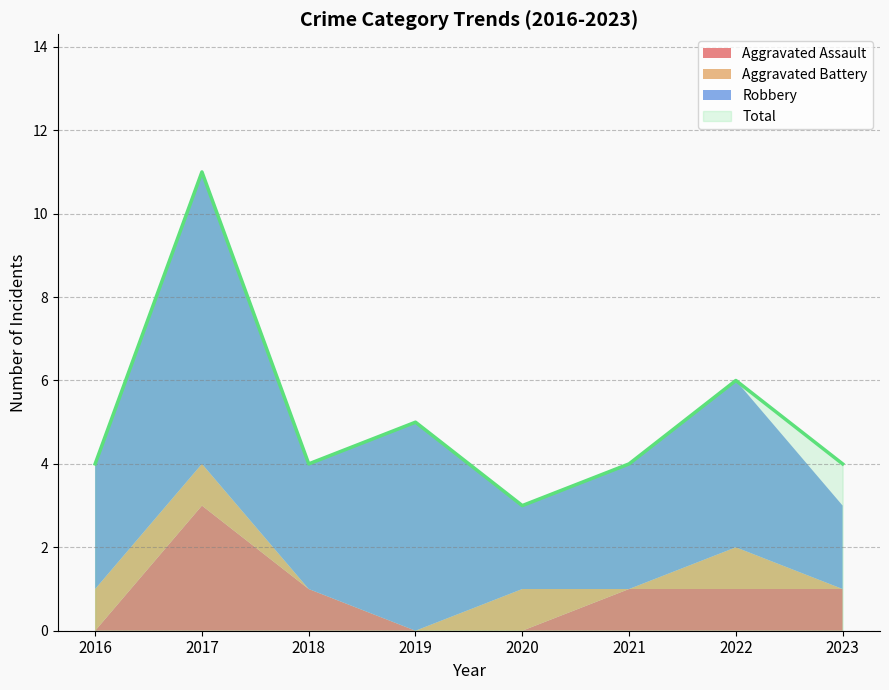

Rank the series at 2020 from highest to lowest value.

Total, Robbery, Aggravated Battery, Aggravated Assault